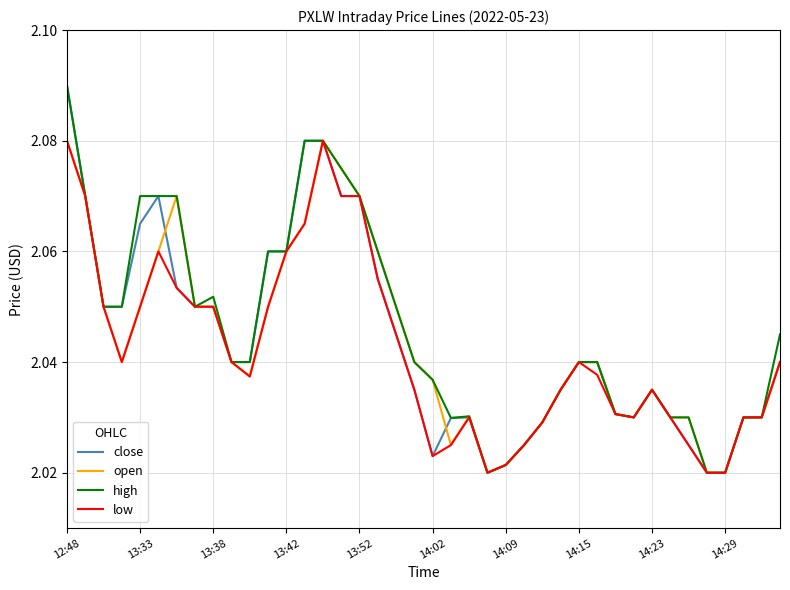

What are all the series names shown in the legend?

close, open, high, low